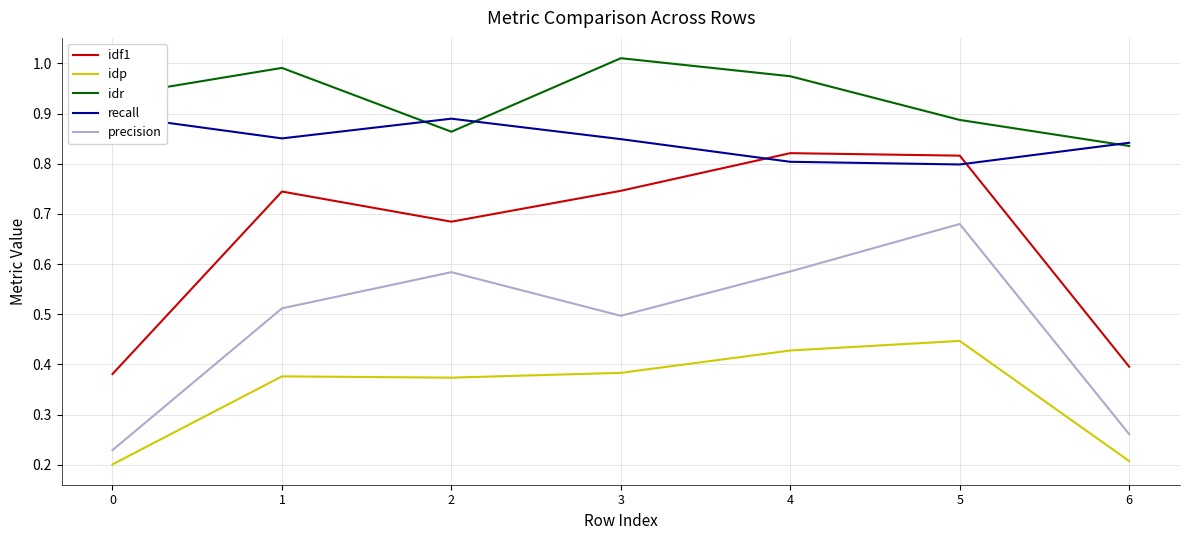

What is the sum of all idp values?

2.4